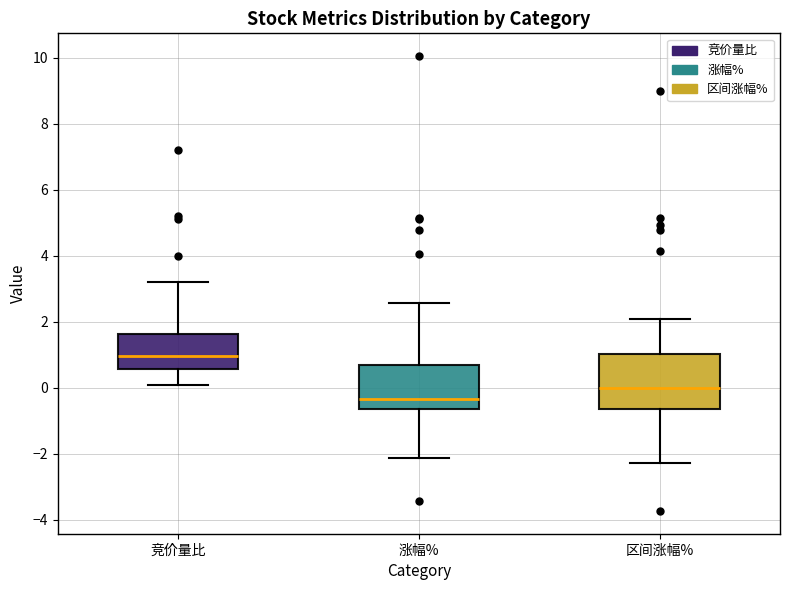

Reading left to right, read every box against the y-axis: the position of its median line, the range the box covers, and the ends of its whiskers. The values are not printed on the chart, so give them approximately, as read against the axis.

竞价量比: median 1.0, box 0.6 to 1.6, whiskers 0.2 to 3.2
涨幅%: median -0.4, box -0.6 to 0.6, whiskers -2.2 to 2.6
区间涨幅%: median 0.0, box -0.6 to 1.0, whiskers -2.2 to 2.2